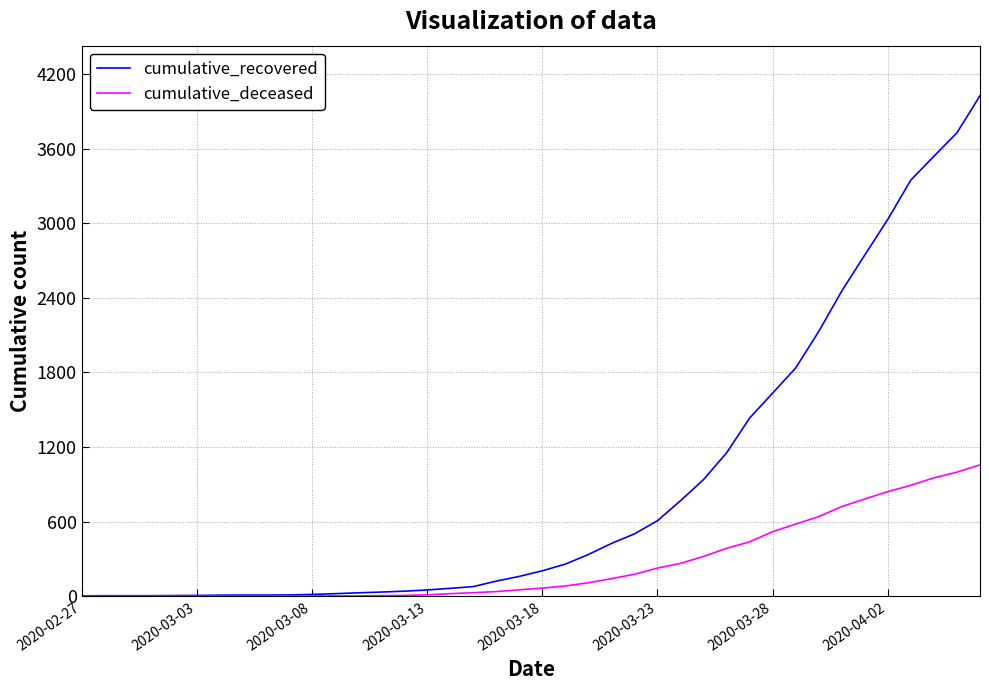

Rank the series by their average value, from highest to lowest.

cumulative_recovered, cumulative_deceased